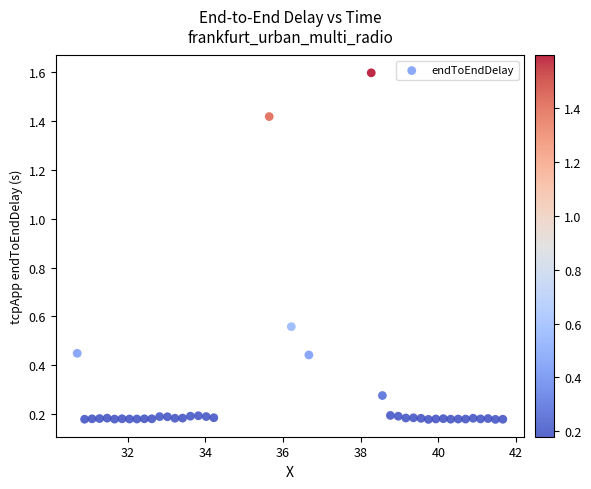

What is the range of X values (max minus min)?

11.0